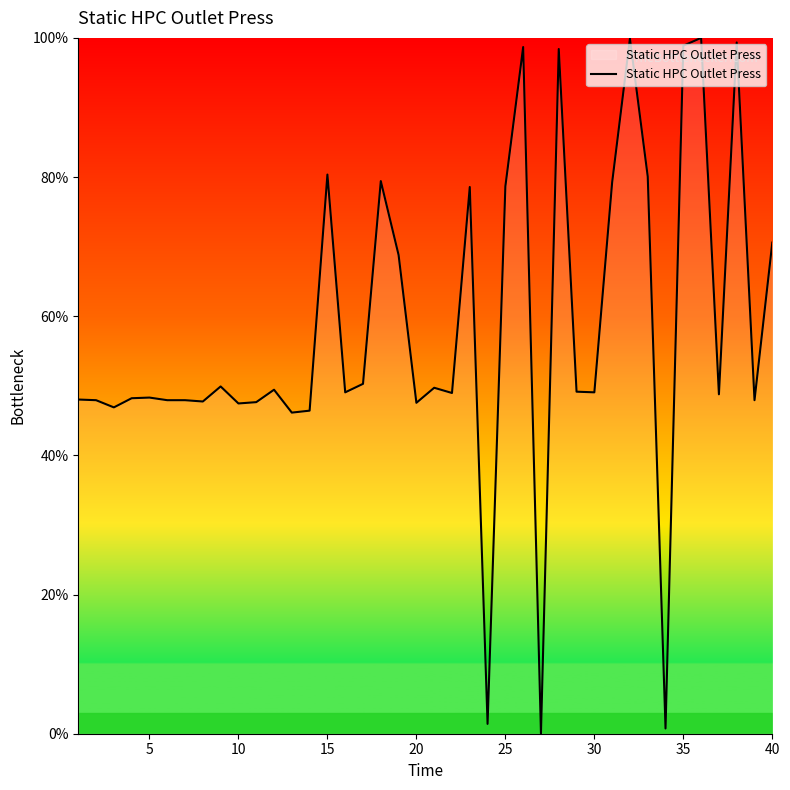

What is the difference between the maximum and minimum values?

100.0